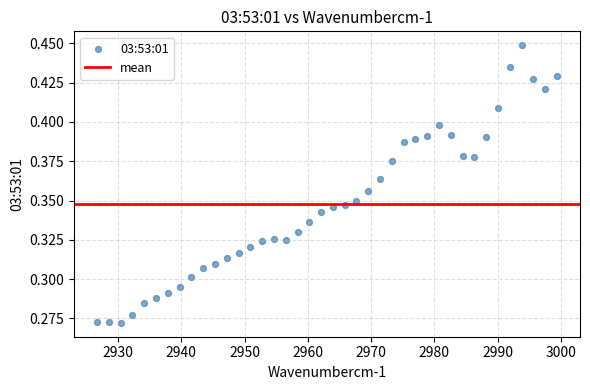

How many data points are displayed?

40